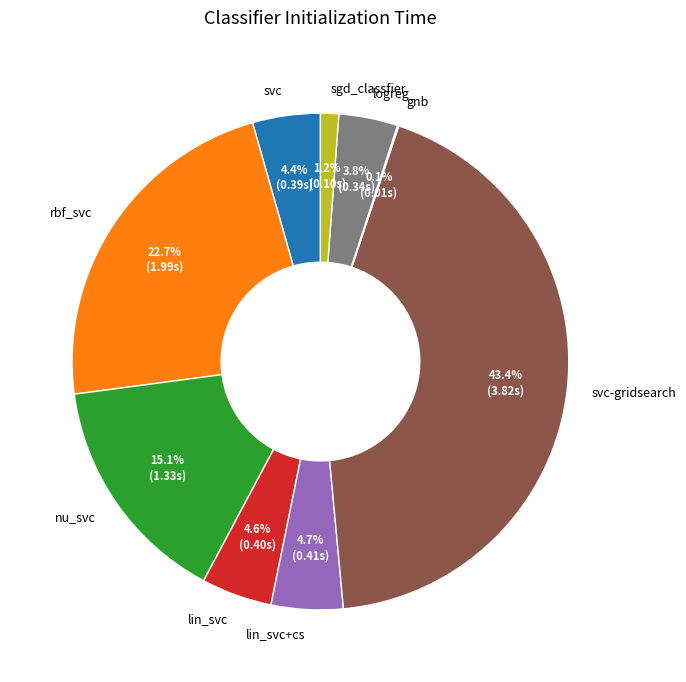

To the nearest percent, what is the difference between the largest and smallest slice percentages?

43%